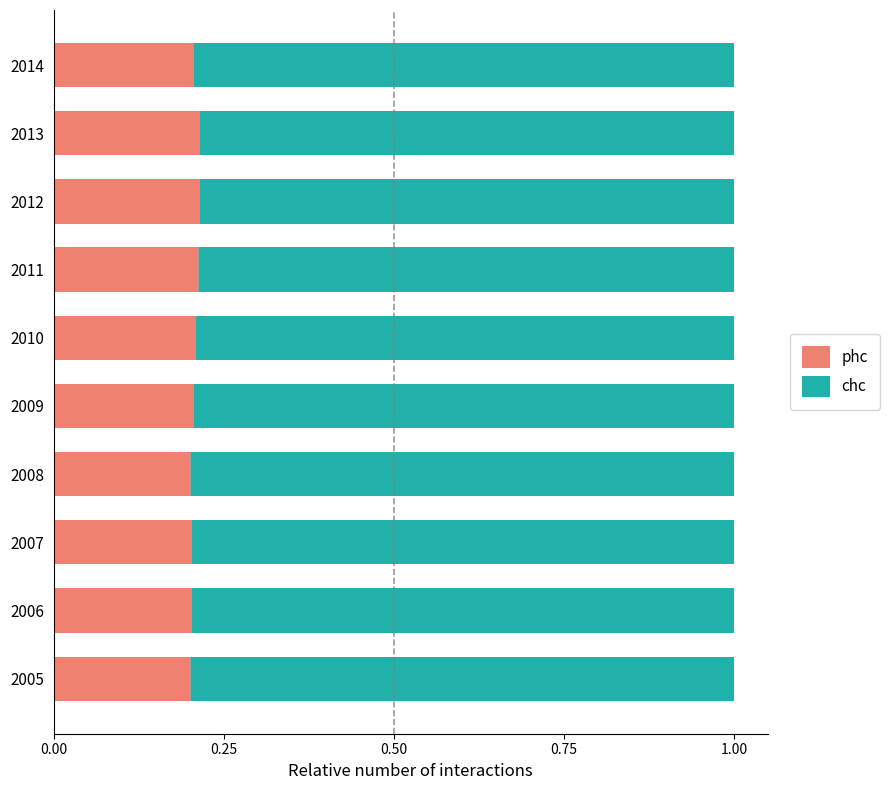

How many phc values are between 0 and 1?

10